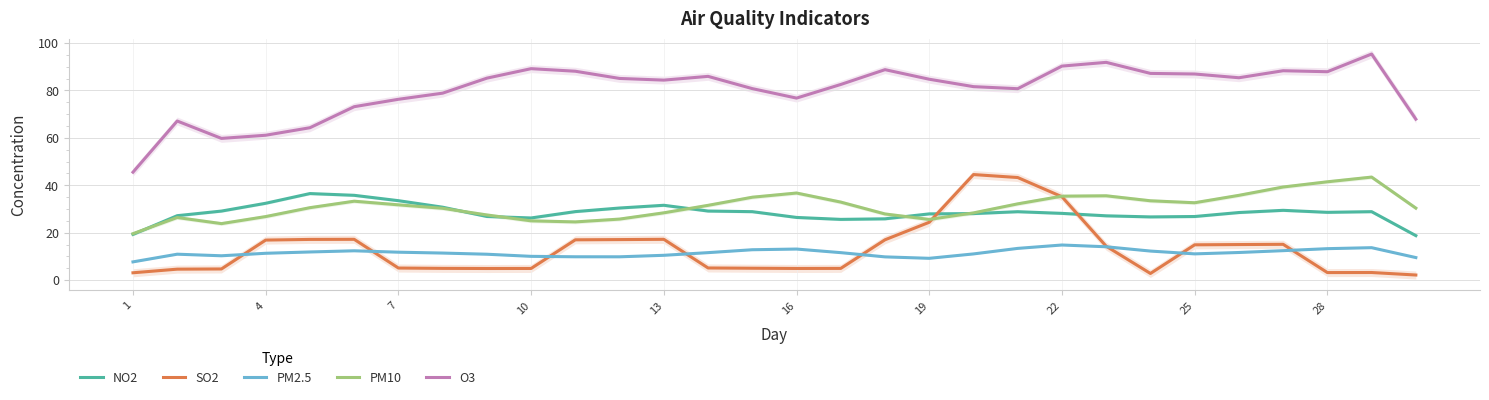

What is the sum of all NO2 values?

852.7